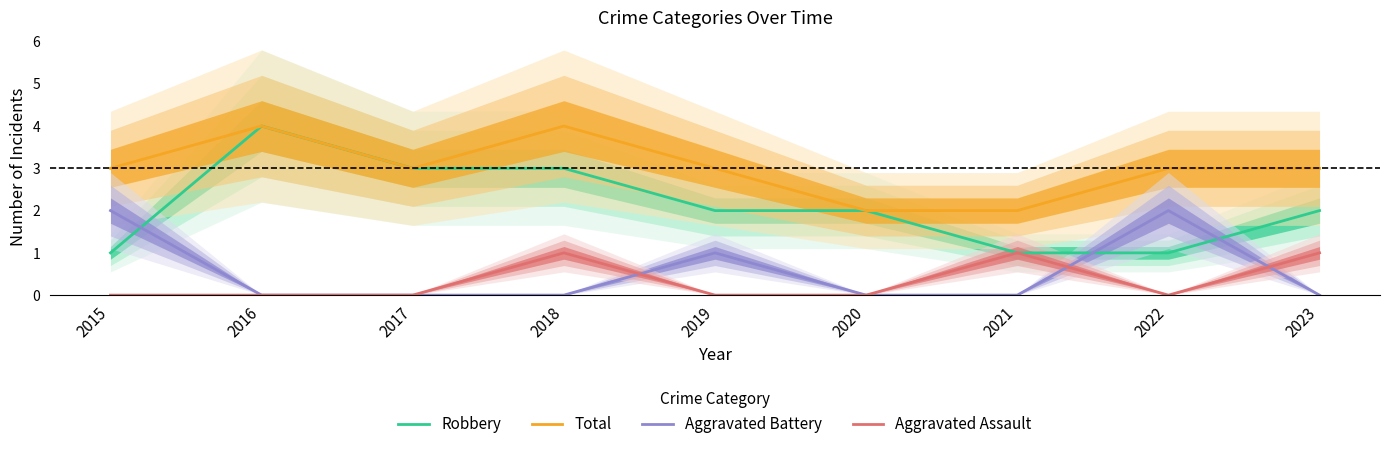

Where is Total nearest to the value 3?

2015